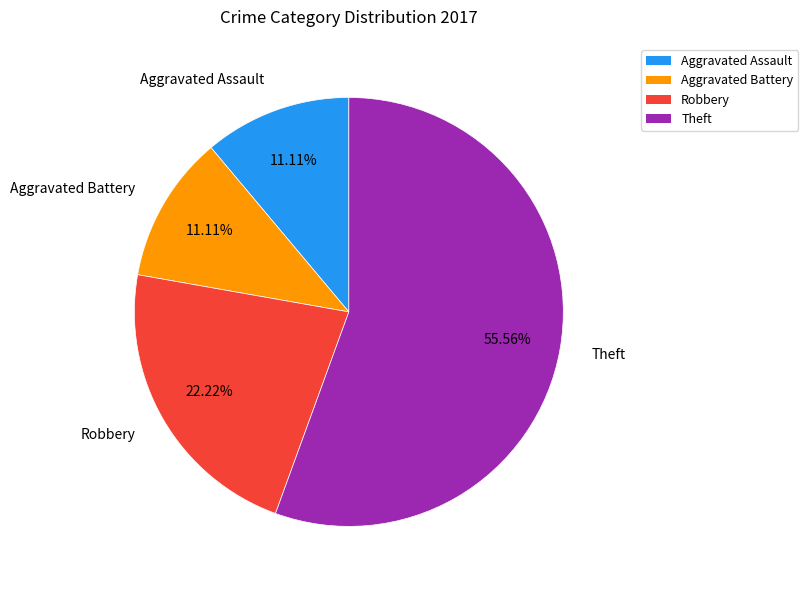

To the nearest percent, what is the average slice percentage?

25%